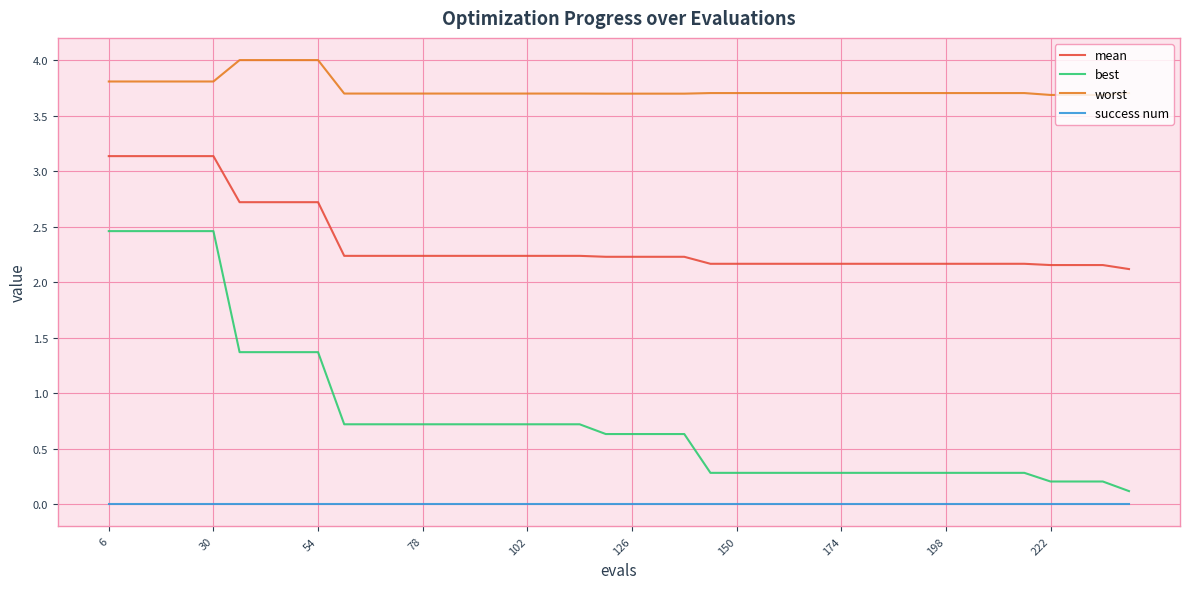

What is the minimum value for best?

0.1